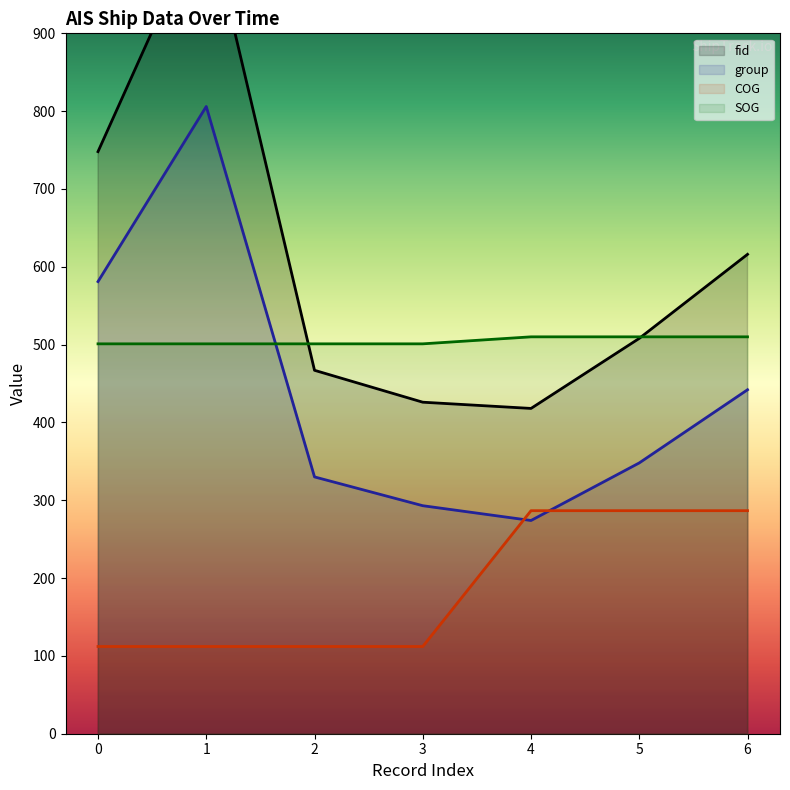

True or false: group and SOG intersect in this chart.

True